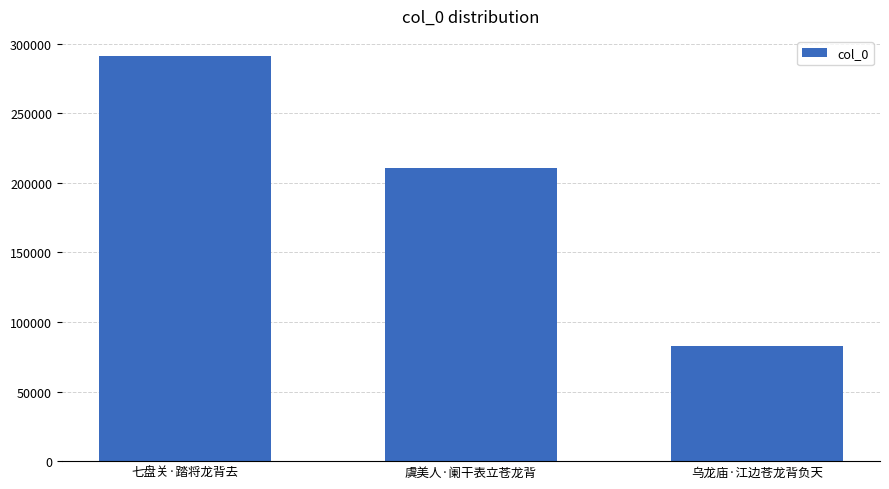

Rank the categories by value from highest to lowest.

七盘关·踏将龙背去, 虞美人·阑干表立苍龙背, 乌龙庙·江边苍龙背负天